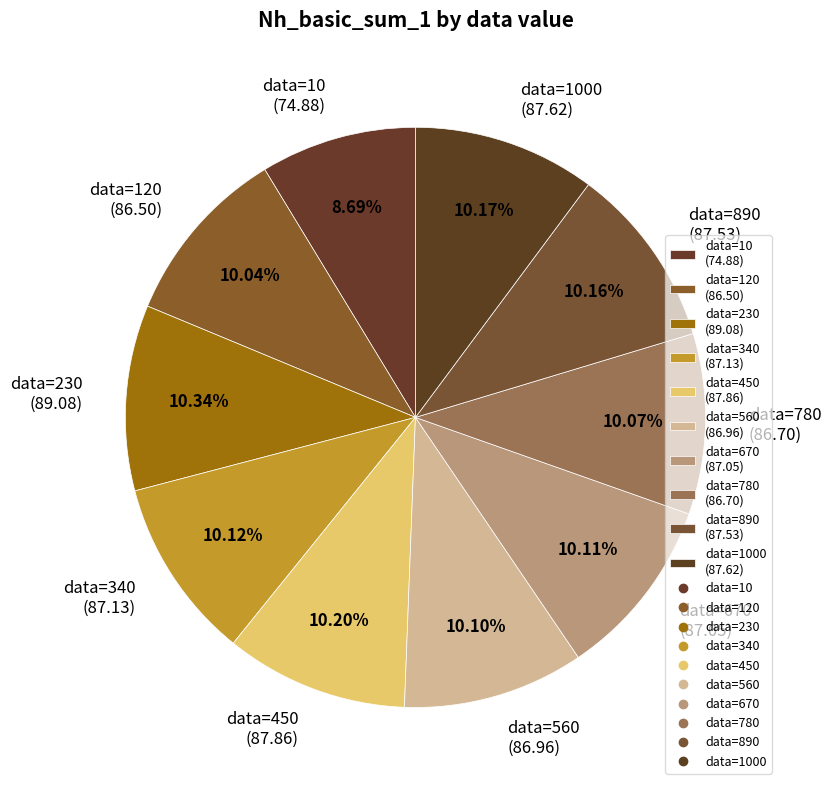

Does any single category account for the majority?

No